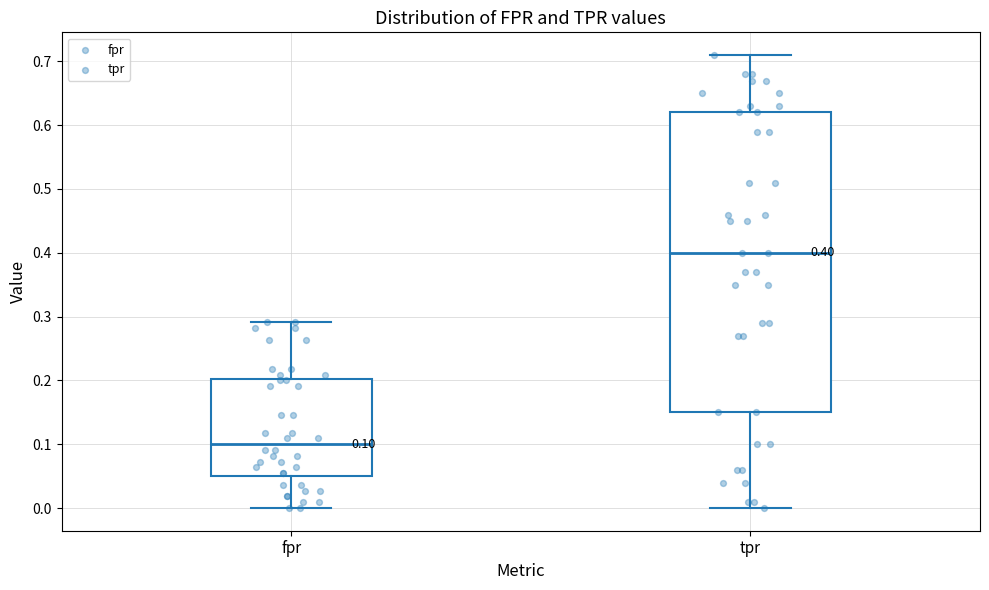

Which box is the tallest, from its lower edge to its upper edge?

tpr